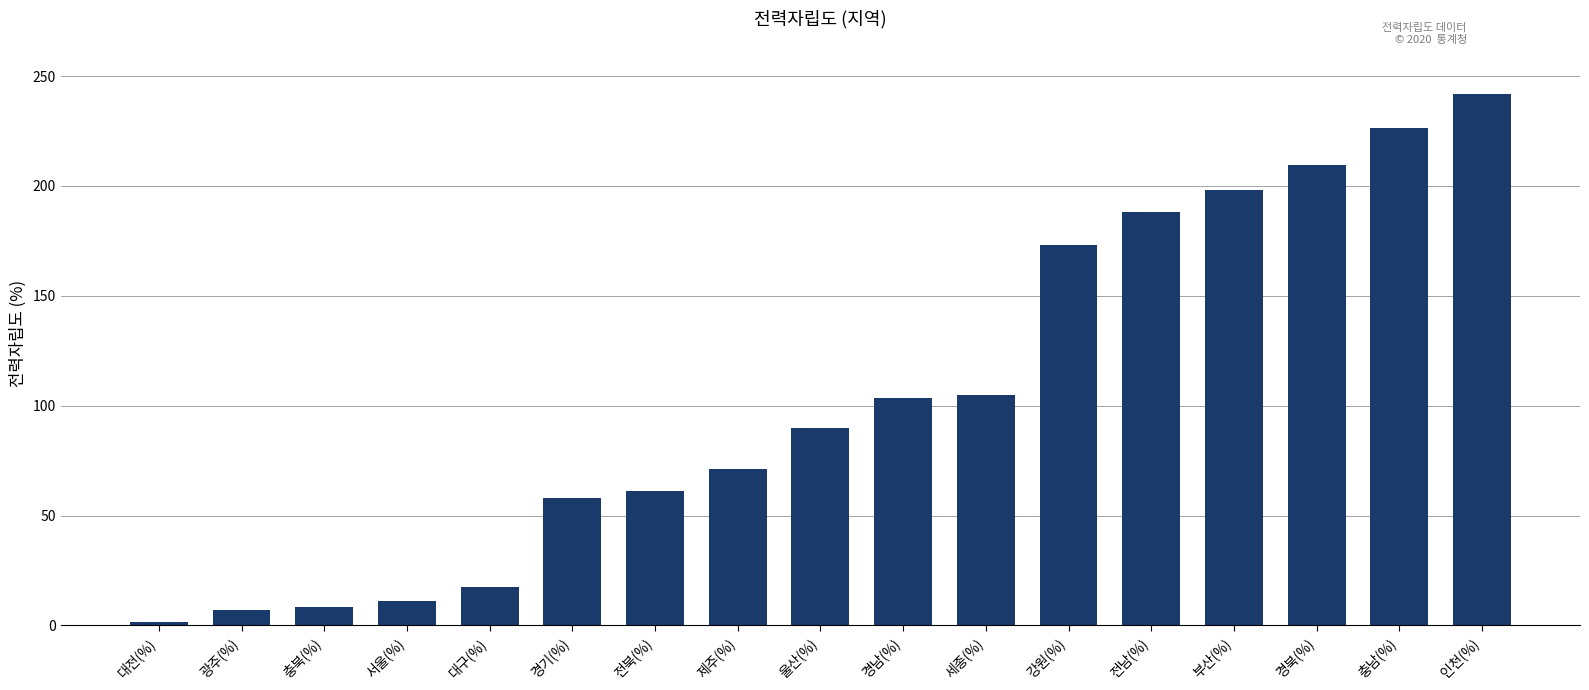

At which category does the chart reach its peak across all series?

인천(%)